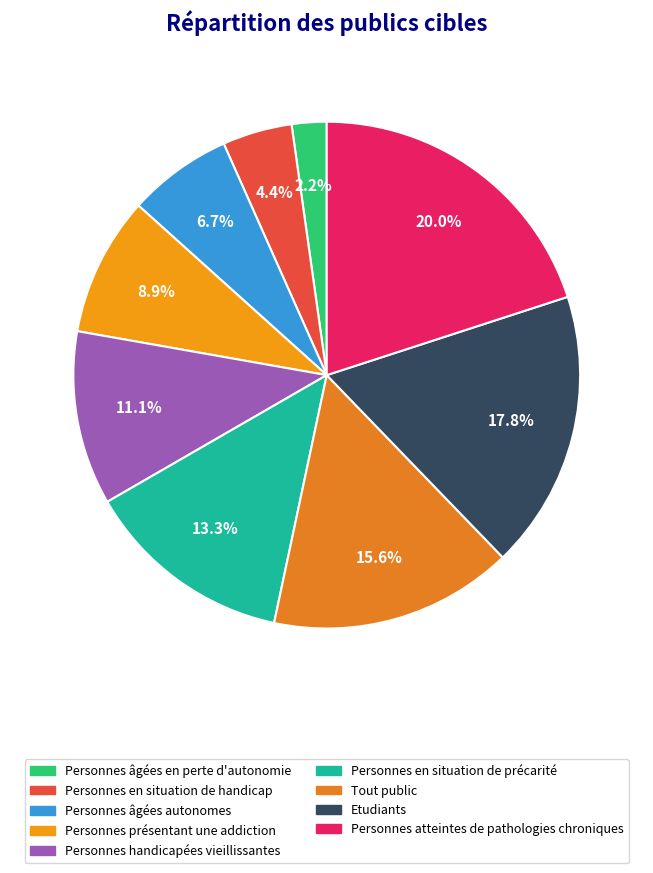

Does Personnes en situation de handicap represent more than half of the total?

No